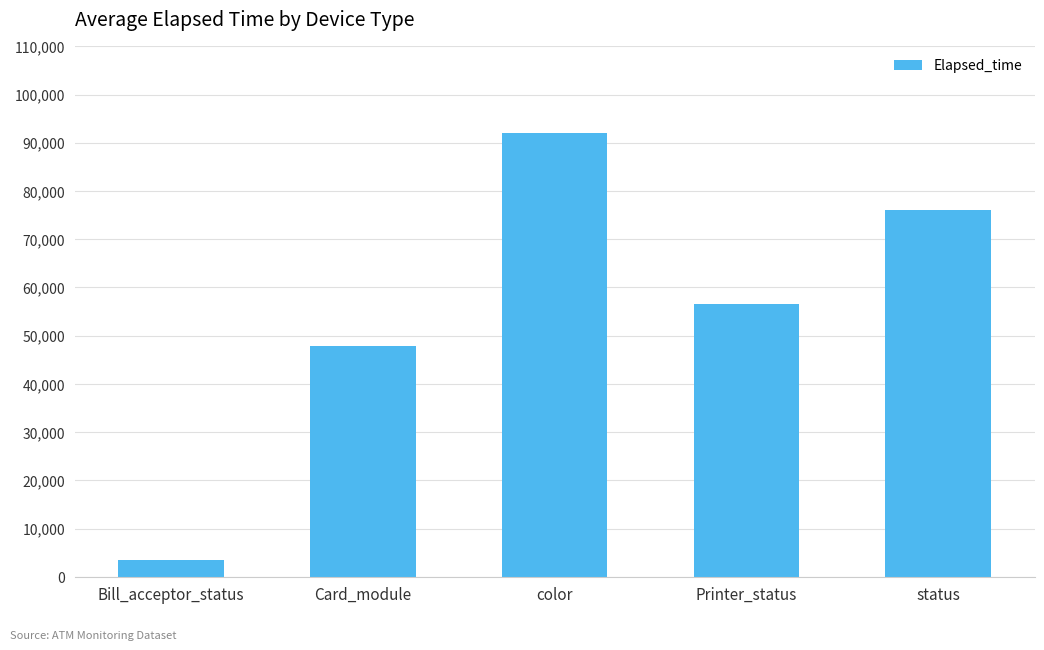

Reading left to right, transcribe all the data shown in this chart.

Bill_acceptor_status=3511	Card_module=47956	color=91969	Printer_status=56510	status=76057